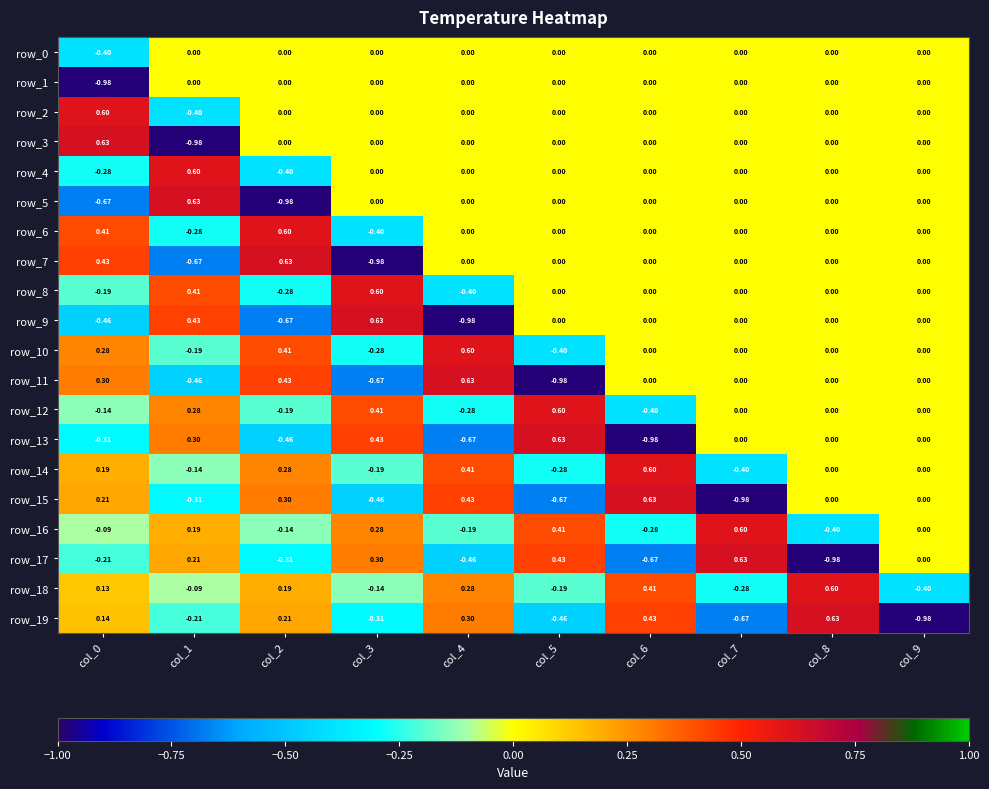

What is the total value across all series at col_5?

-0.9